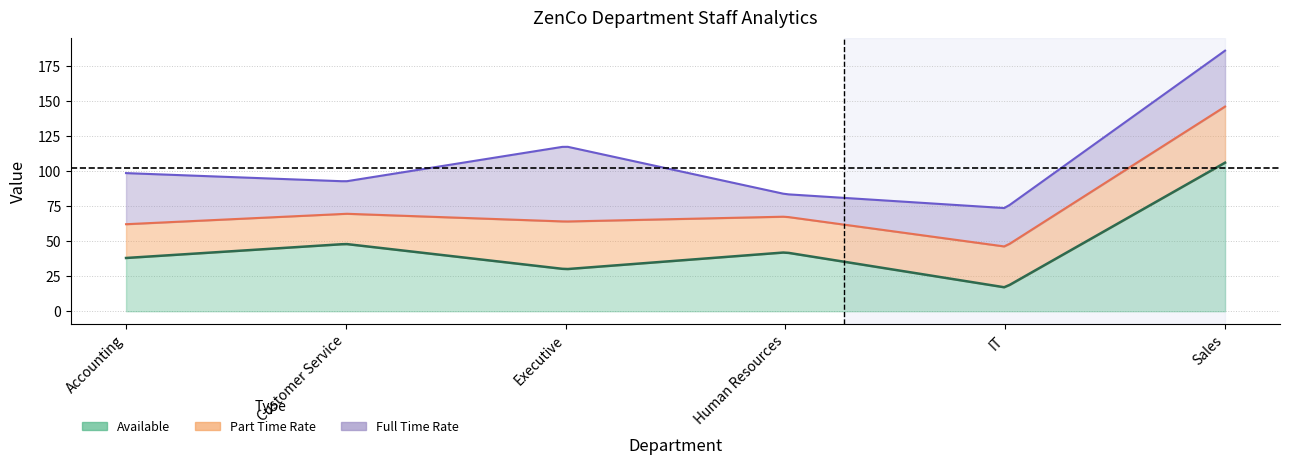

Between IT and Accounting, which is larger?

Accounting